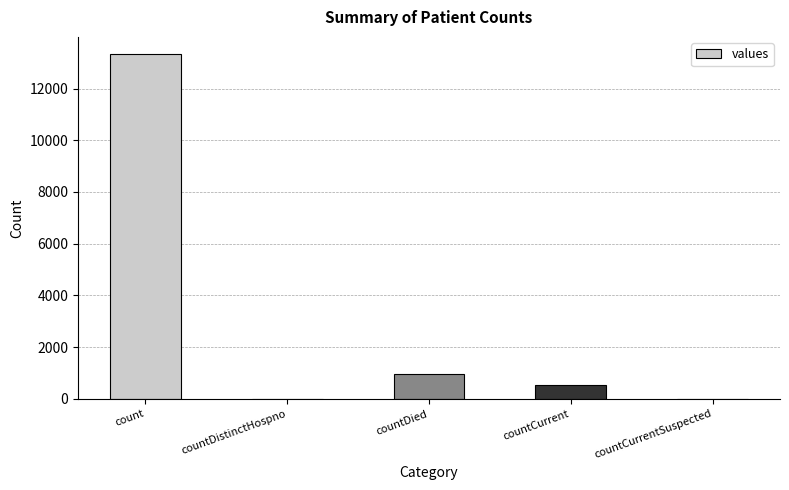

Approximately how many times larger is the value at countCurrent compared to countDied?

0.6